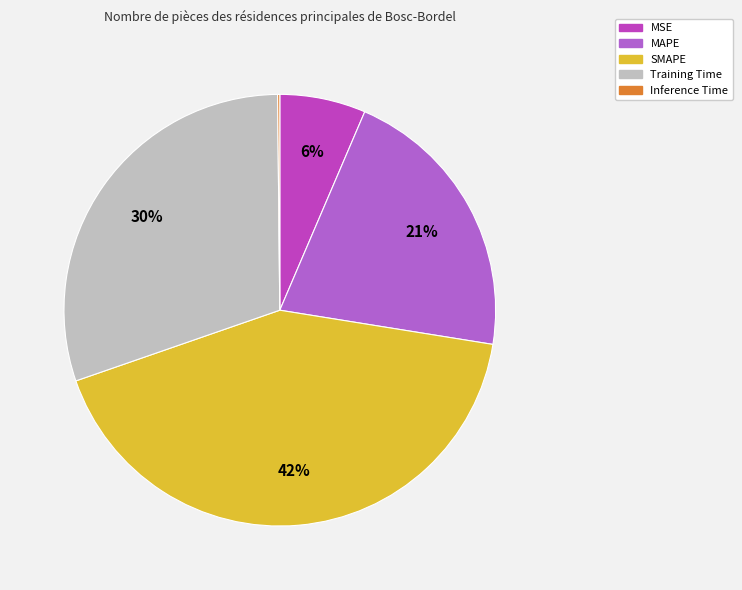

What percentage is NOT represented by MSE?

93.6%